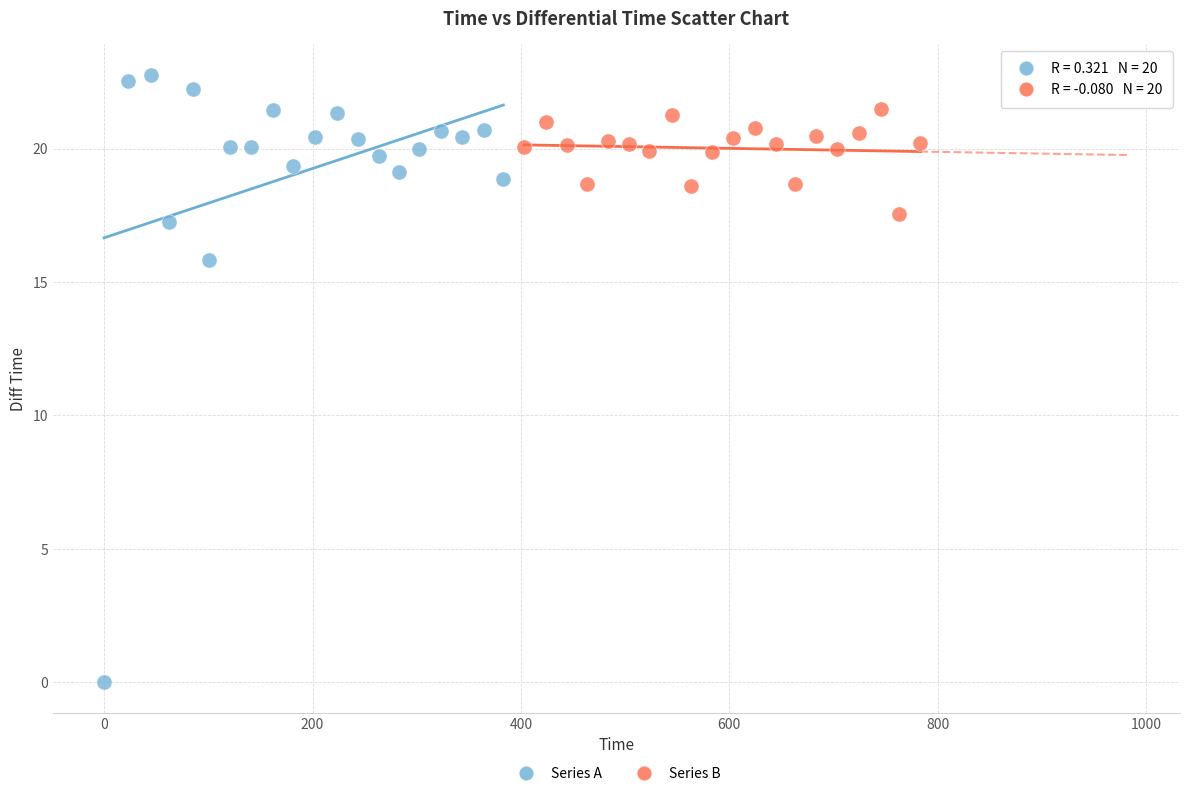

Which series has the widest spread of Y values?

Series A